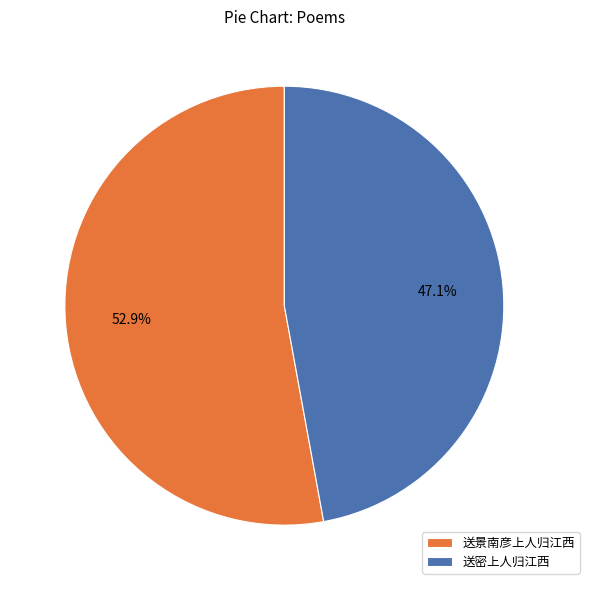

How many slices are in this pie chart?

2